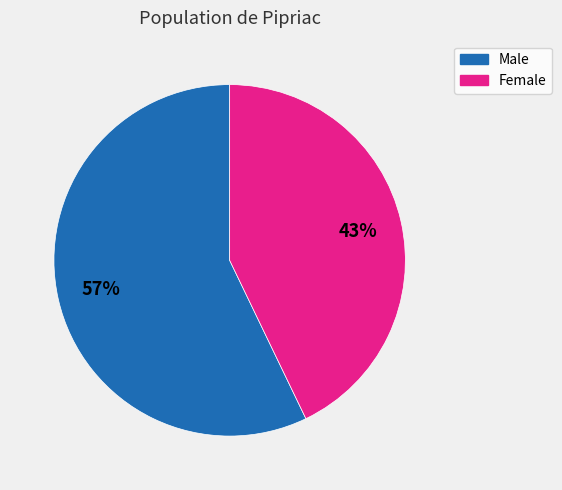

To the nearest percent, what portion does Female represent?

43%